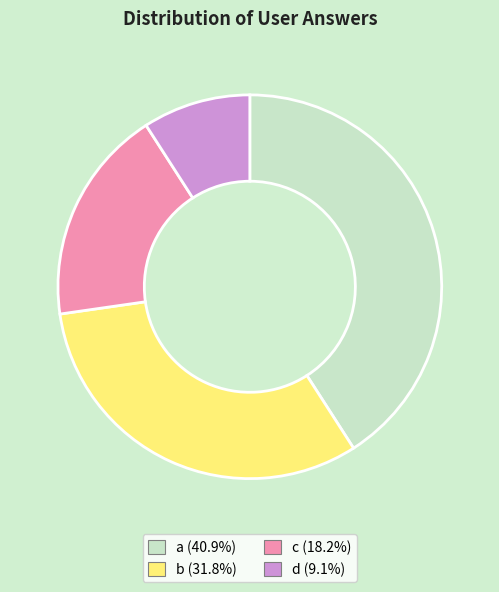

Count the number of slices in the pie.

4